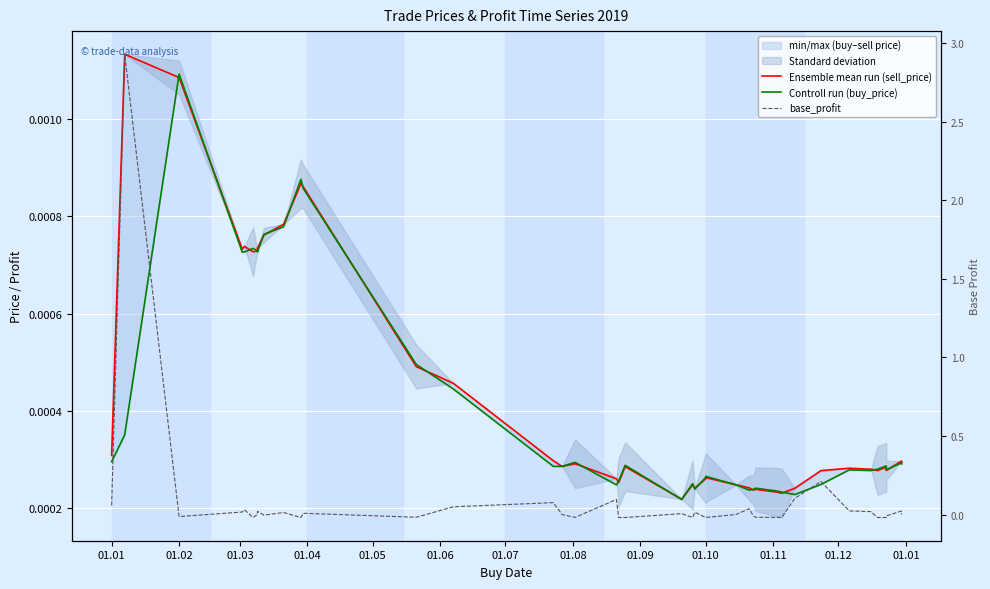

In Controll run (buy_price), how many points are higher than both neighbors (excluding endpoints)?

11